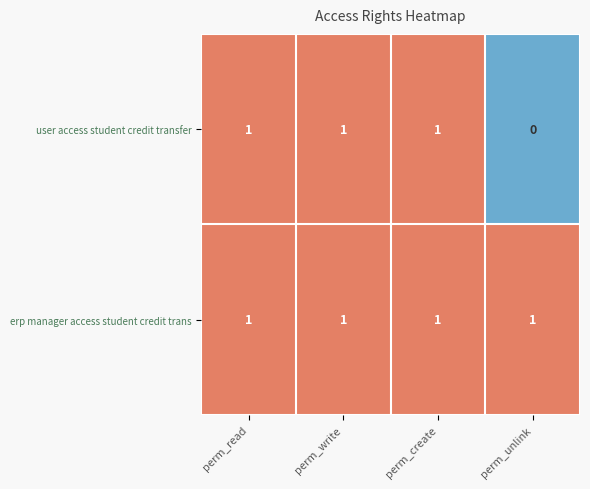

At which label is user access student credit transfer closest to 0?

perm_unlink